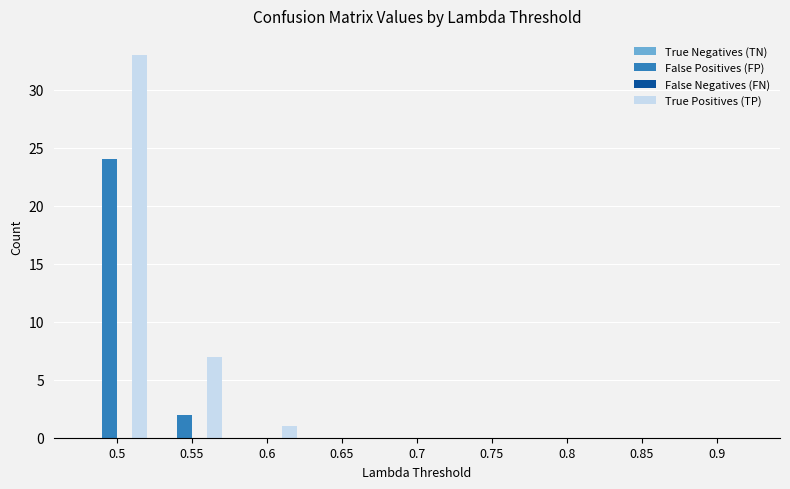

Which series has the largest total across all categories?

True Positives (TP)